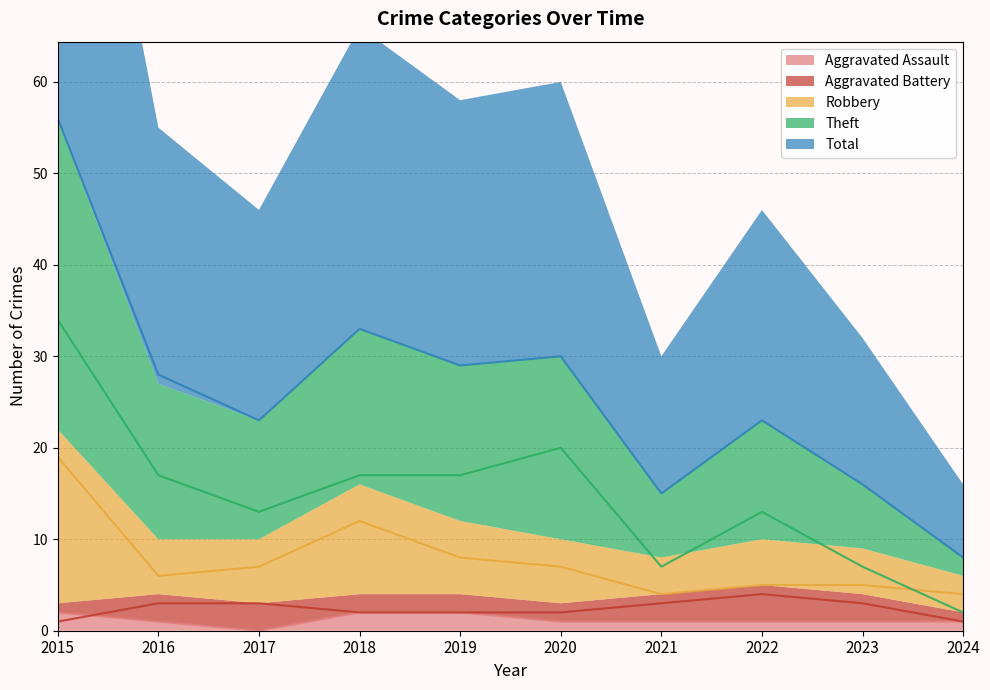

Reading left to right, what are all the values shown in this chart?

Aggravated Assault: 2	1	0	2	2	1	1	1	1	1
Aggravated Battery: 1	3	3	2	2	2	3	4	3	1
Robbery: 19	6	7	12	8	7	4	5	5	4
Theft: 34	17	13	17	17	20	7	13	7	2
Total: 56	28	23	33	29	30	15	23	16	8